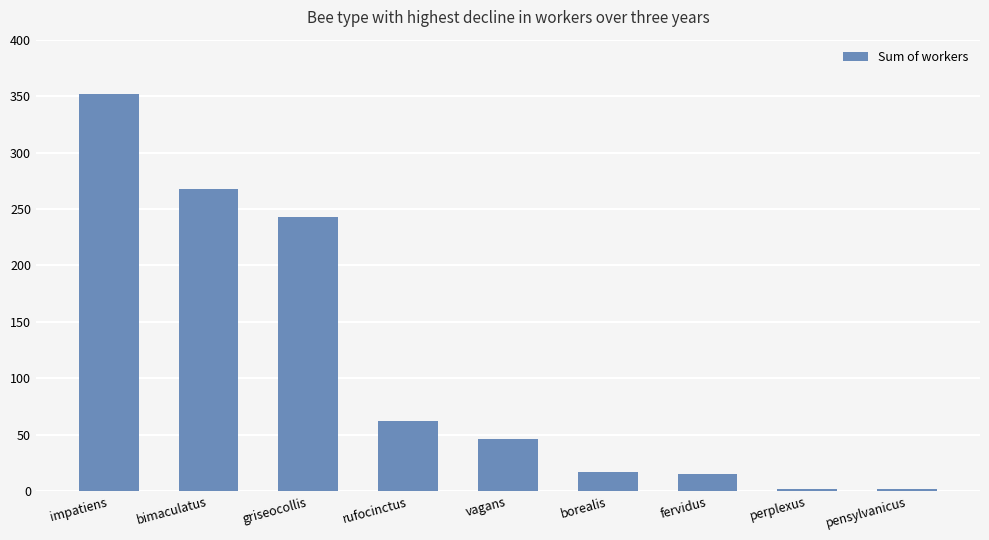

Does the chart contain any negative values?

No